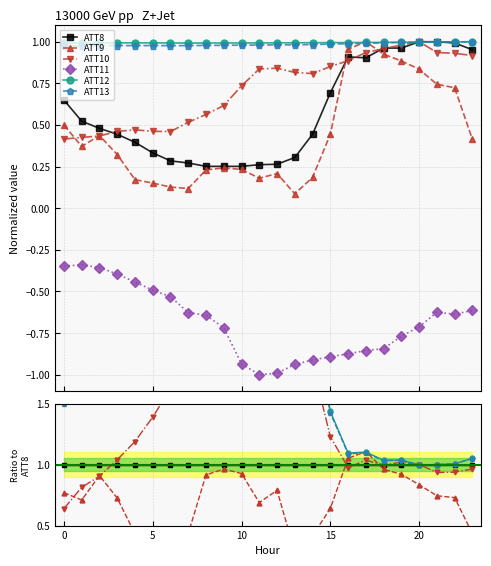

Which has a higher value, 22 or −5?

22